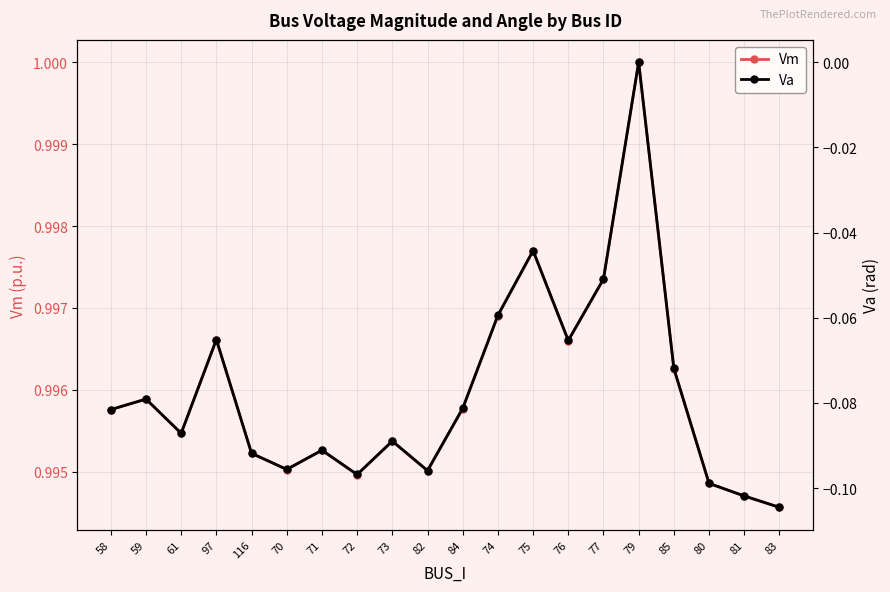

The Va series shows -0.1 at 76. True or false?

True